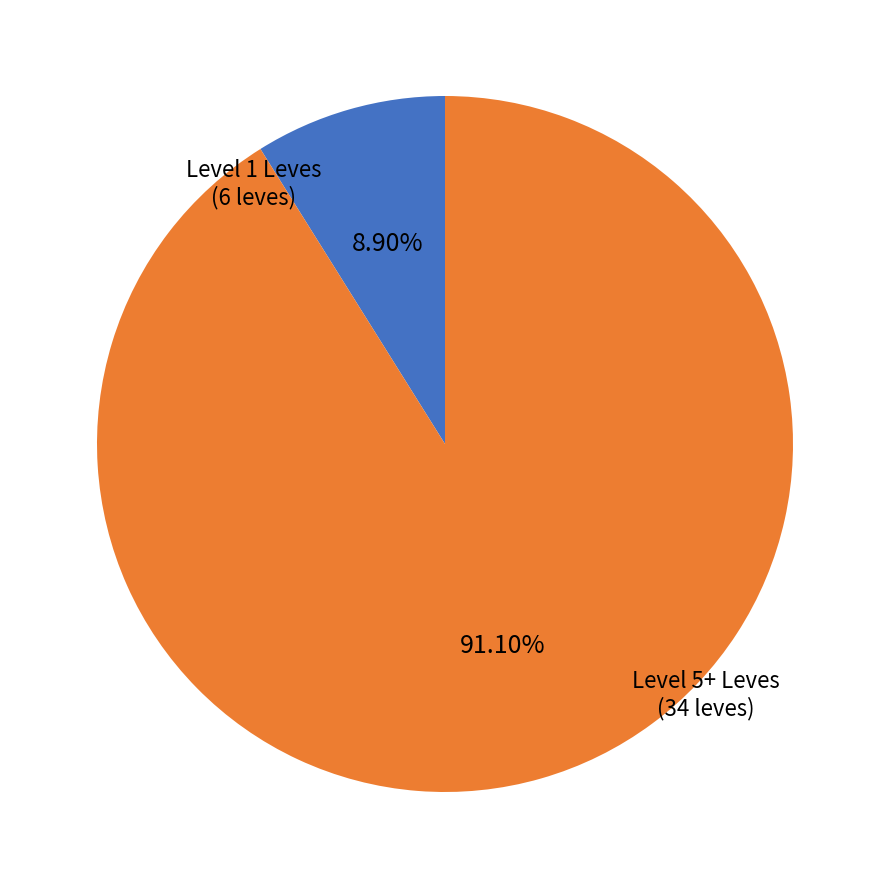

Is there any slice that represents more than half of the pie?

Yes